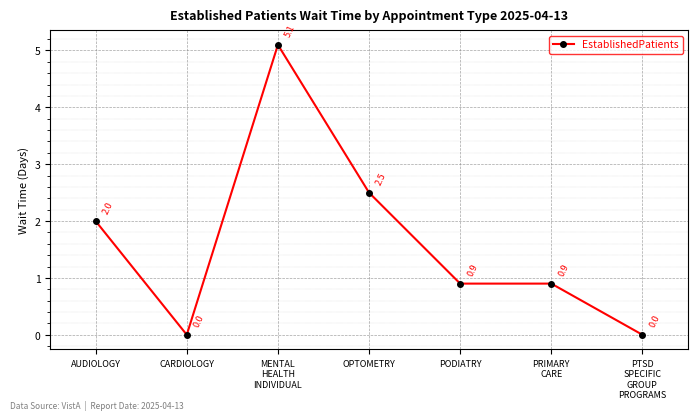

At which label is the value closest to 2?

AUDIOLOGY